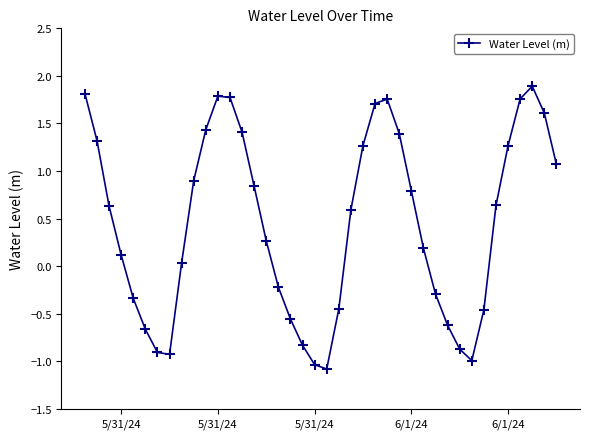

How many points are lower than both their immediate neighbors (excluding endpoints)?

3